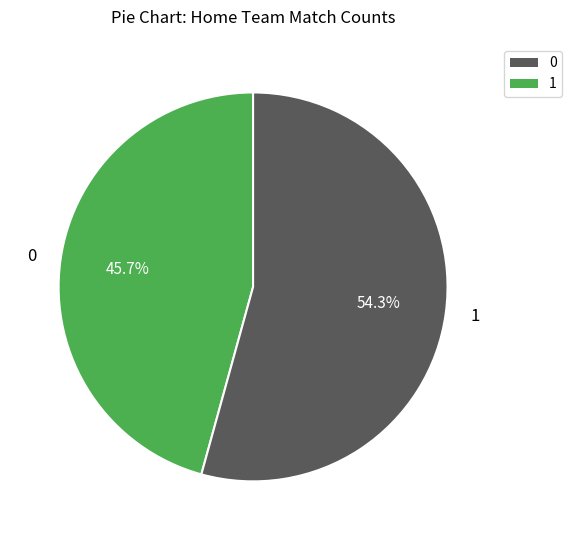

Does any single category account for the majority?

Yes